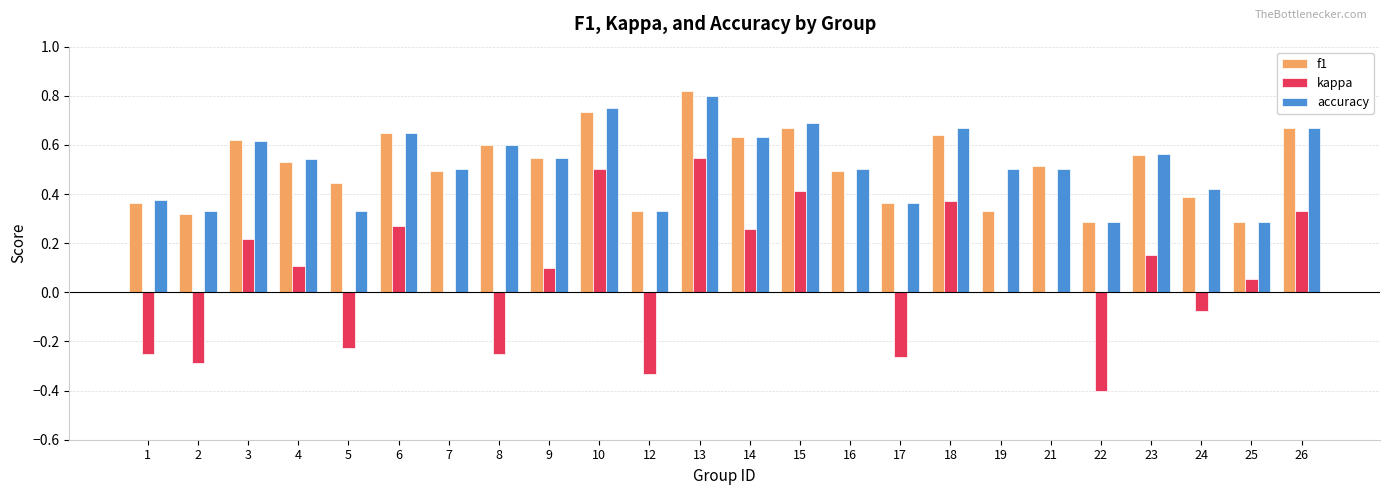

At which category is the sum across all series the highest?

13